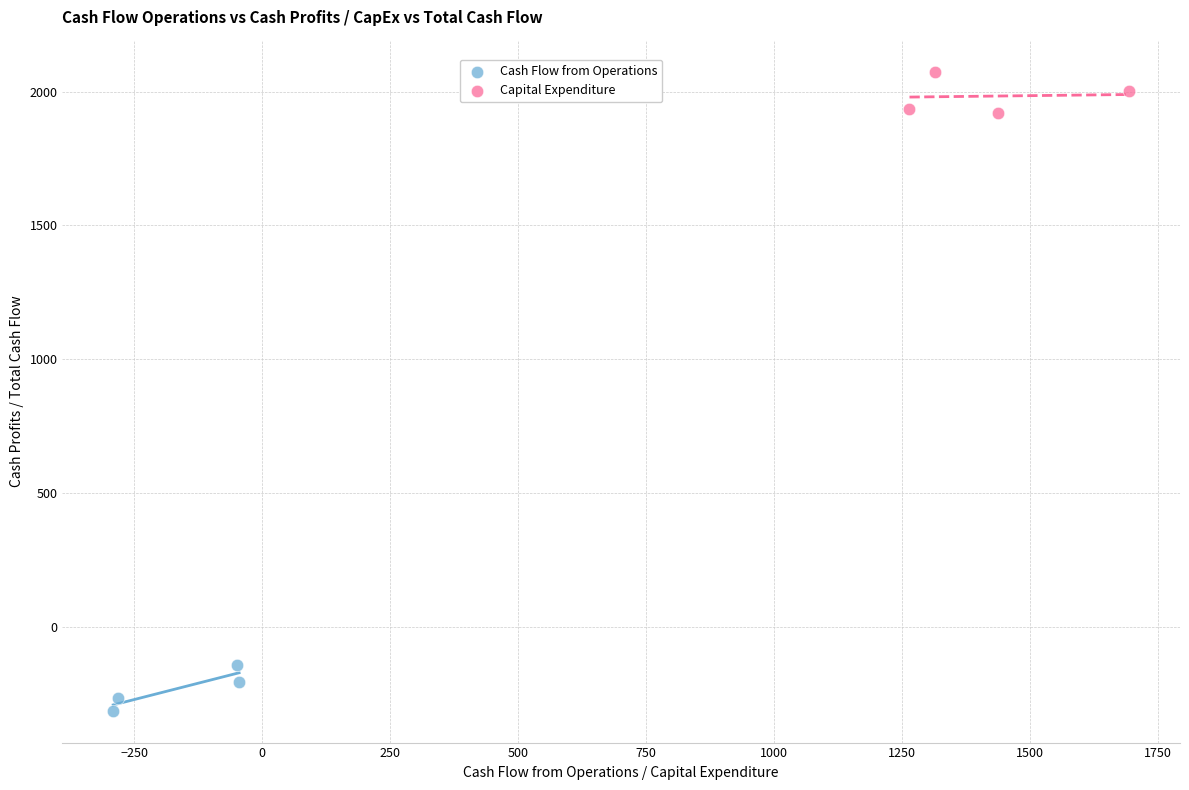

Which series reaches the maximum Y coordinate?

Capital Expenditure